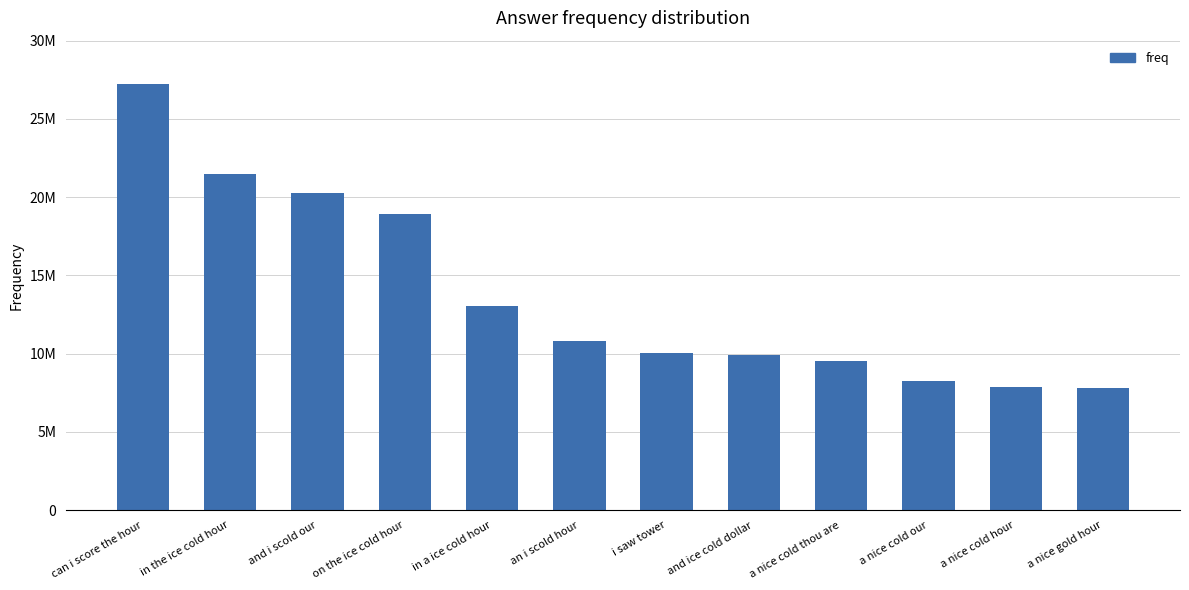

Reading left to right, transcribe all the data shown in this chart.

27231154	21509808	20242118	18917752	13039455	10804076	10039067	9899984	9515028	8253272	7851662	7820004